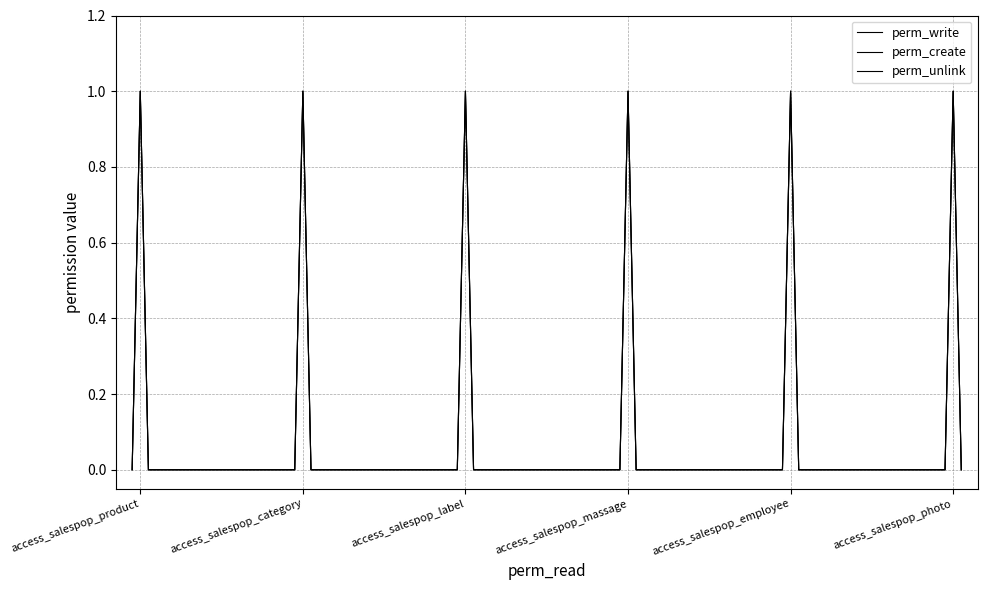

At which label does perm_unlink reach its minimum?

access_salespop_product